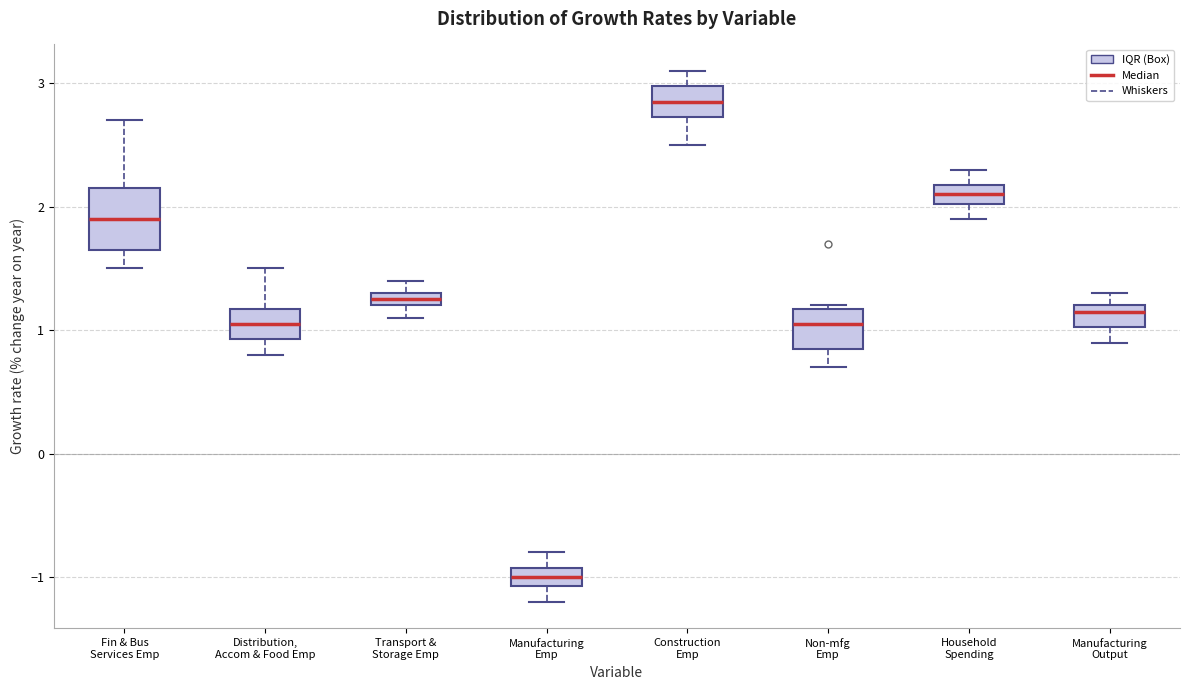

Where does the upper whisker of the box for Manufacturing Output end on the y-axis? The values are not printed on the chart, so give them approximately, as read against the axis.

1.3